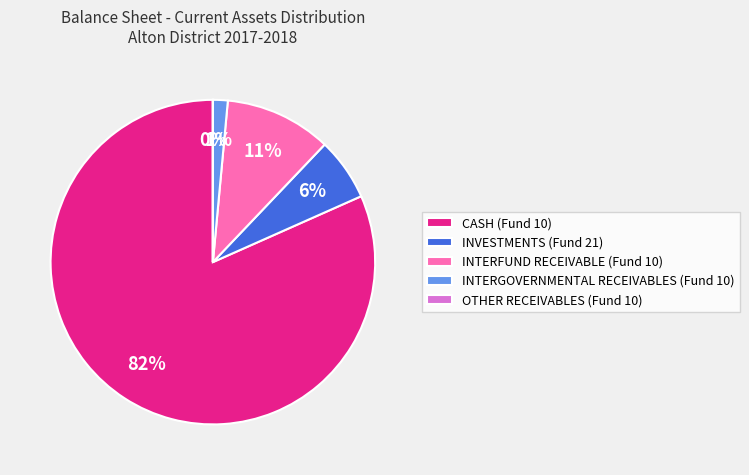

Is there a majority slice in this chart?

Yes